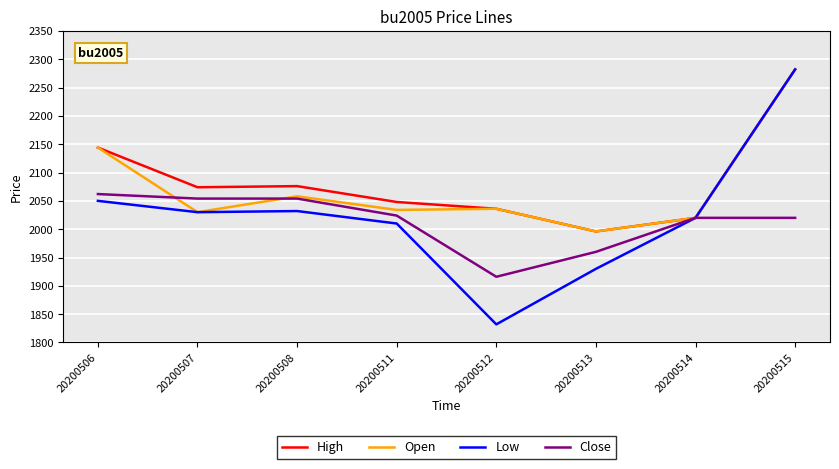

The value of Close at 20200506 is 2062. True or false?

True